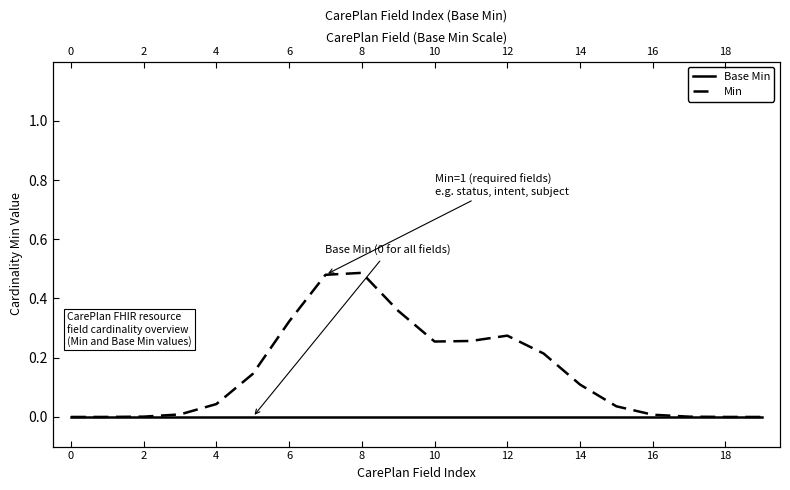

Reading left to right, transcribe all the data shown in this chart.

Base Min: 0.0	0.0	0.0	0.0	0.0	0.0	0.0	0.0	0.0	0.0	0.0	0.0	0.0	0.0	0.0	0.0	0.0	0.0	0.0	0.0
Min: 0.0	0.0	0.0	0.0	0.0	0.1	0.3	0.5	0.5	0.4	0.3	0.3	0.3	0.2	0.1	0.0	0.0	0.0	0.0	0.0